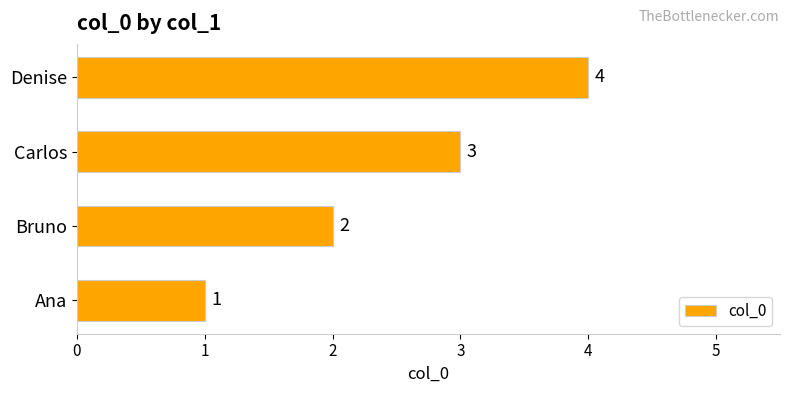

Rank the categories by value from highest to lowest.

Denise, Carlos, Bruno, Ana